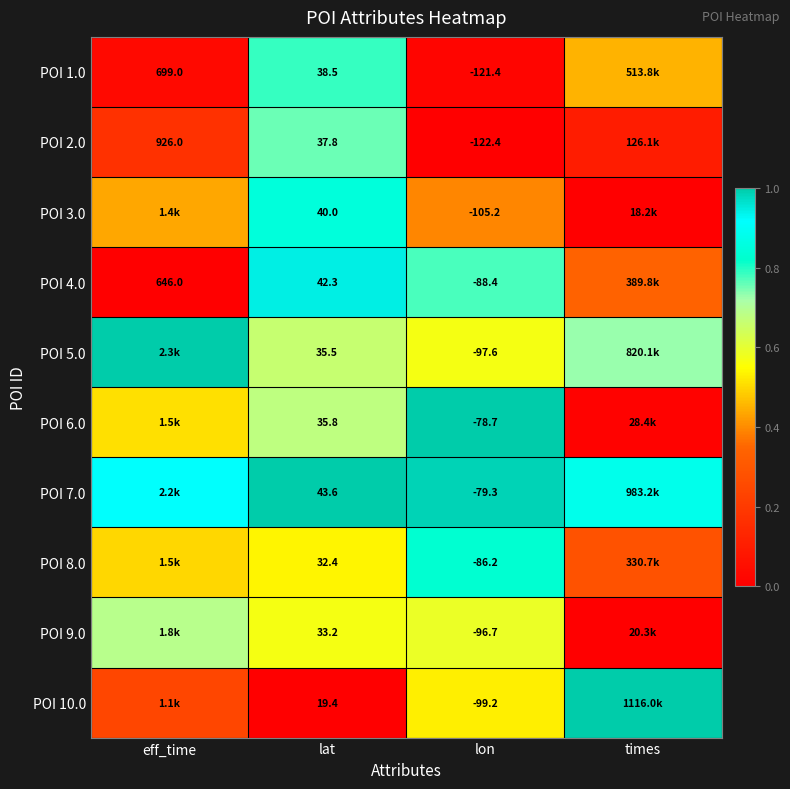

Is the value of POI 9.0 at lon greater than the value of POI 2.0 at lat?

No